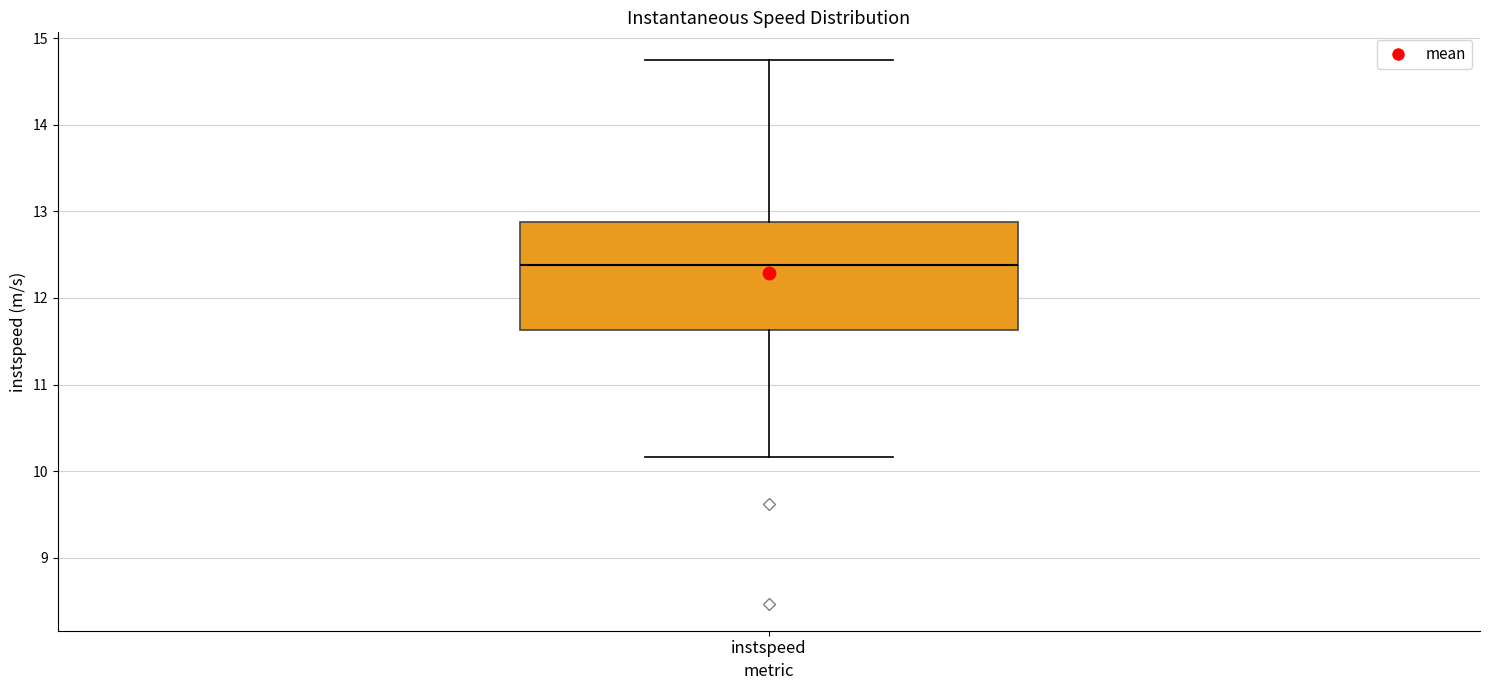

Transcribe this box plot: give where the median line is, the range the box spans, and where the two whiskers end, as read against the y-axis. The values are not printed on the chart, so give them approximately, as read against the axis.

median 12.4, box 11.6 to 12.9, whiskers 10.2 to 14.8